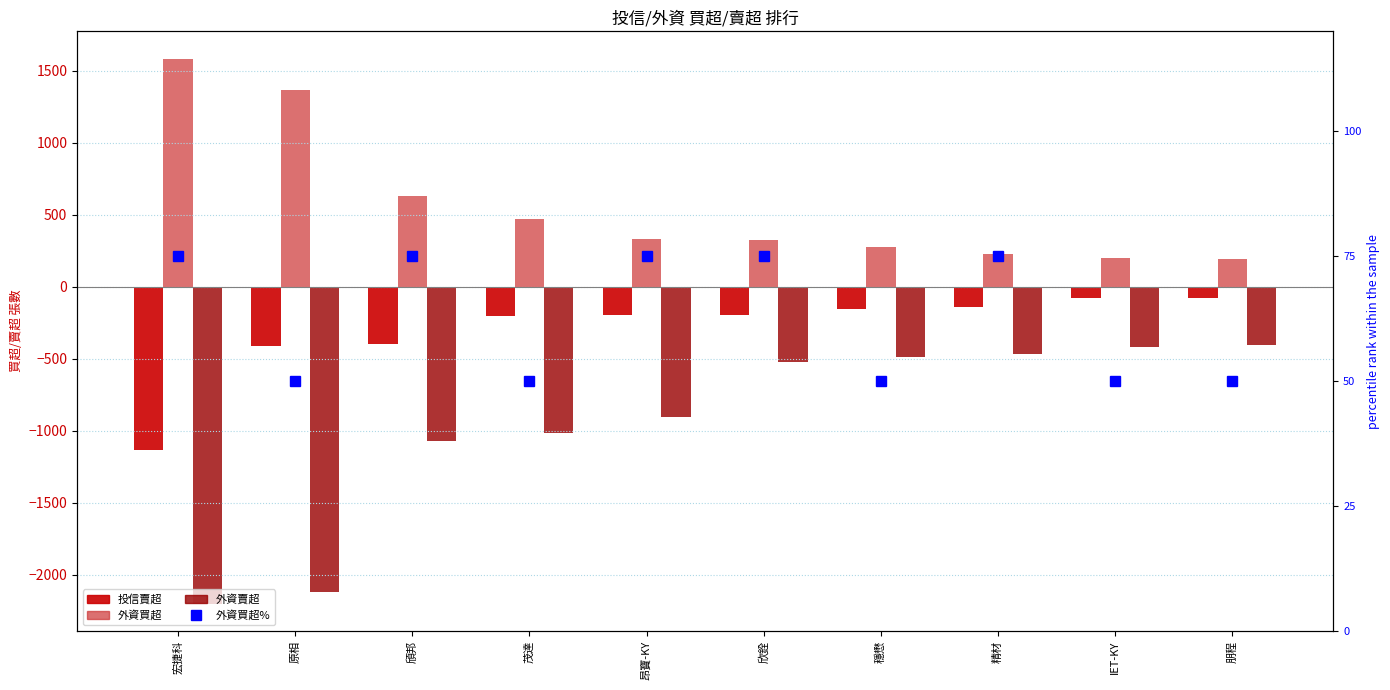

What is the difference between the maximum and minimum values in the 外資賣超 series?

1797